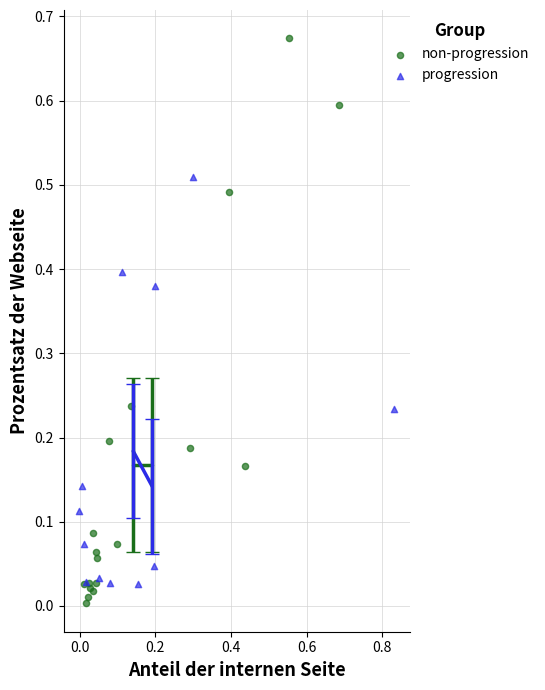

Which series has the largest Y range (max minus min)?

non-progression